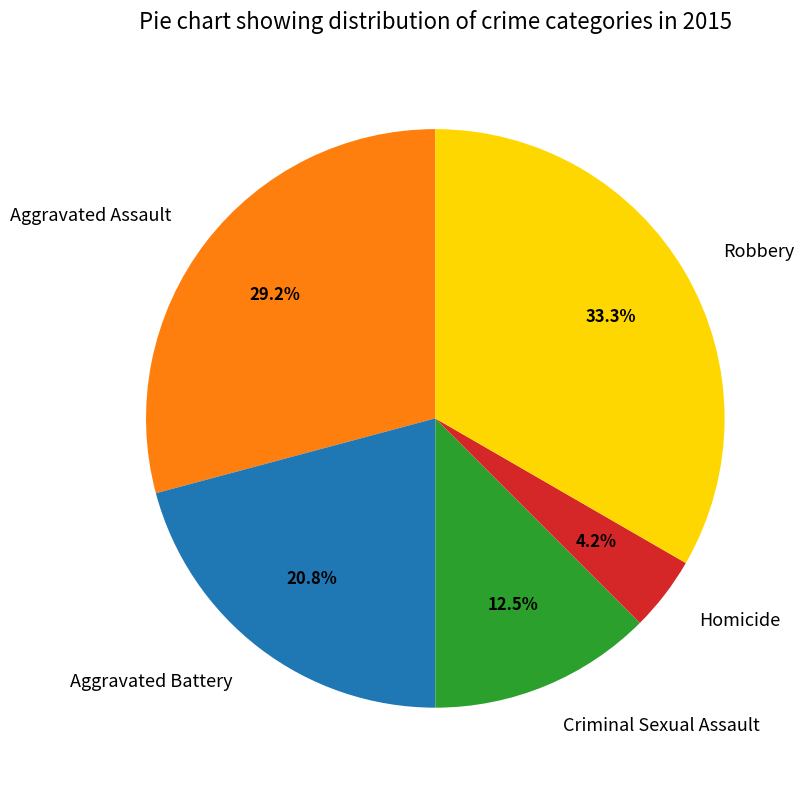

What is the largest slice in the pie chart?

Robbery